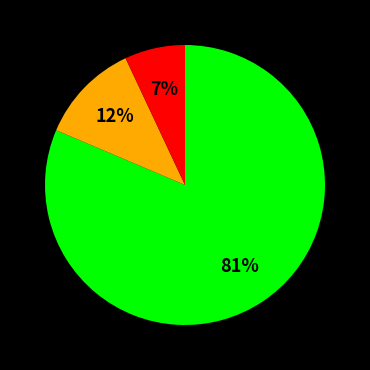

Is there a majority slice in this chart?

Yes